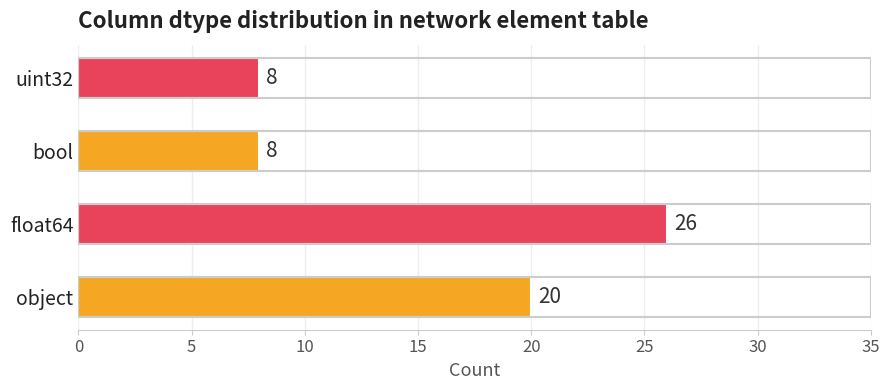

How many data points are less than 20?

2